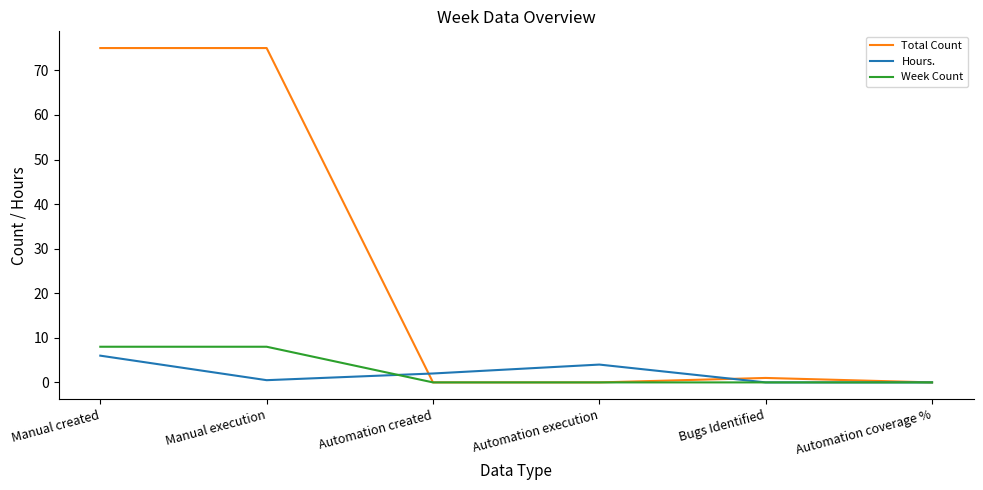

What is the difference between the highest and lowest values at Automation execution?

4.0